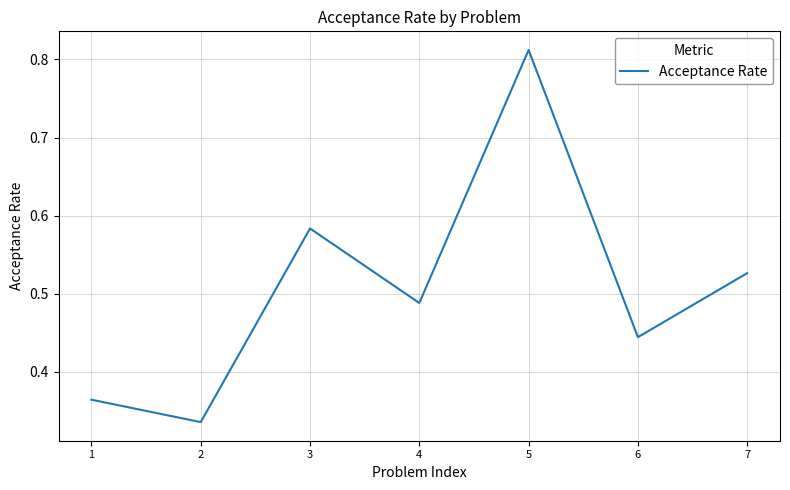

Which has a higher value, 5 or 4?

5